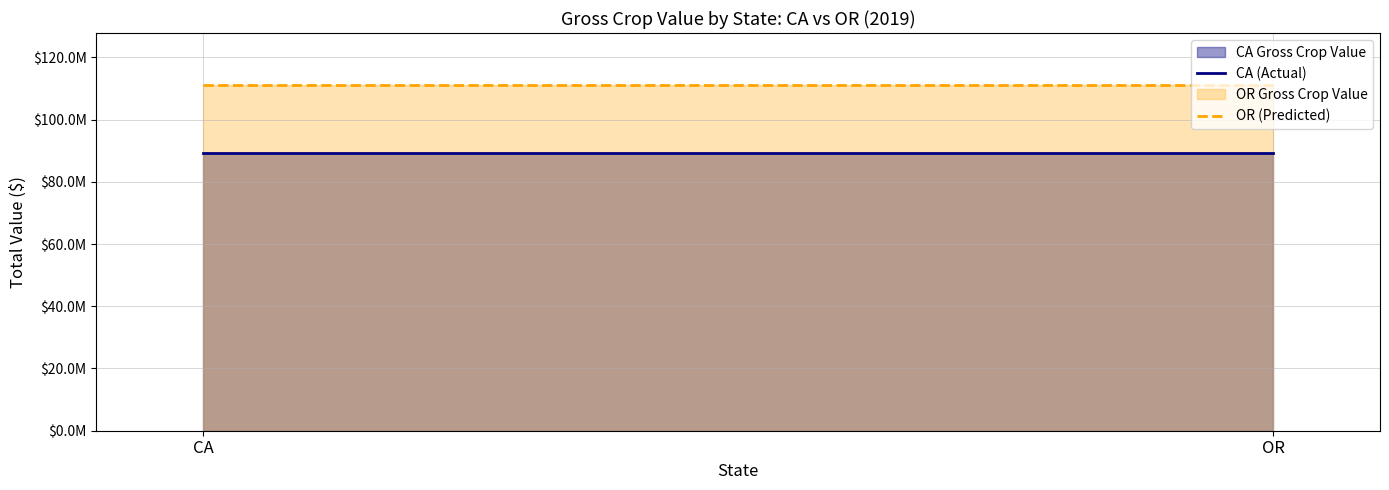

What is the total value across all series at CA?

200451429.7